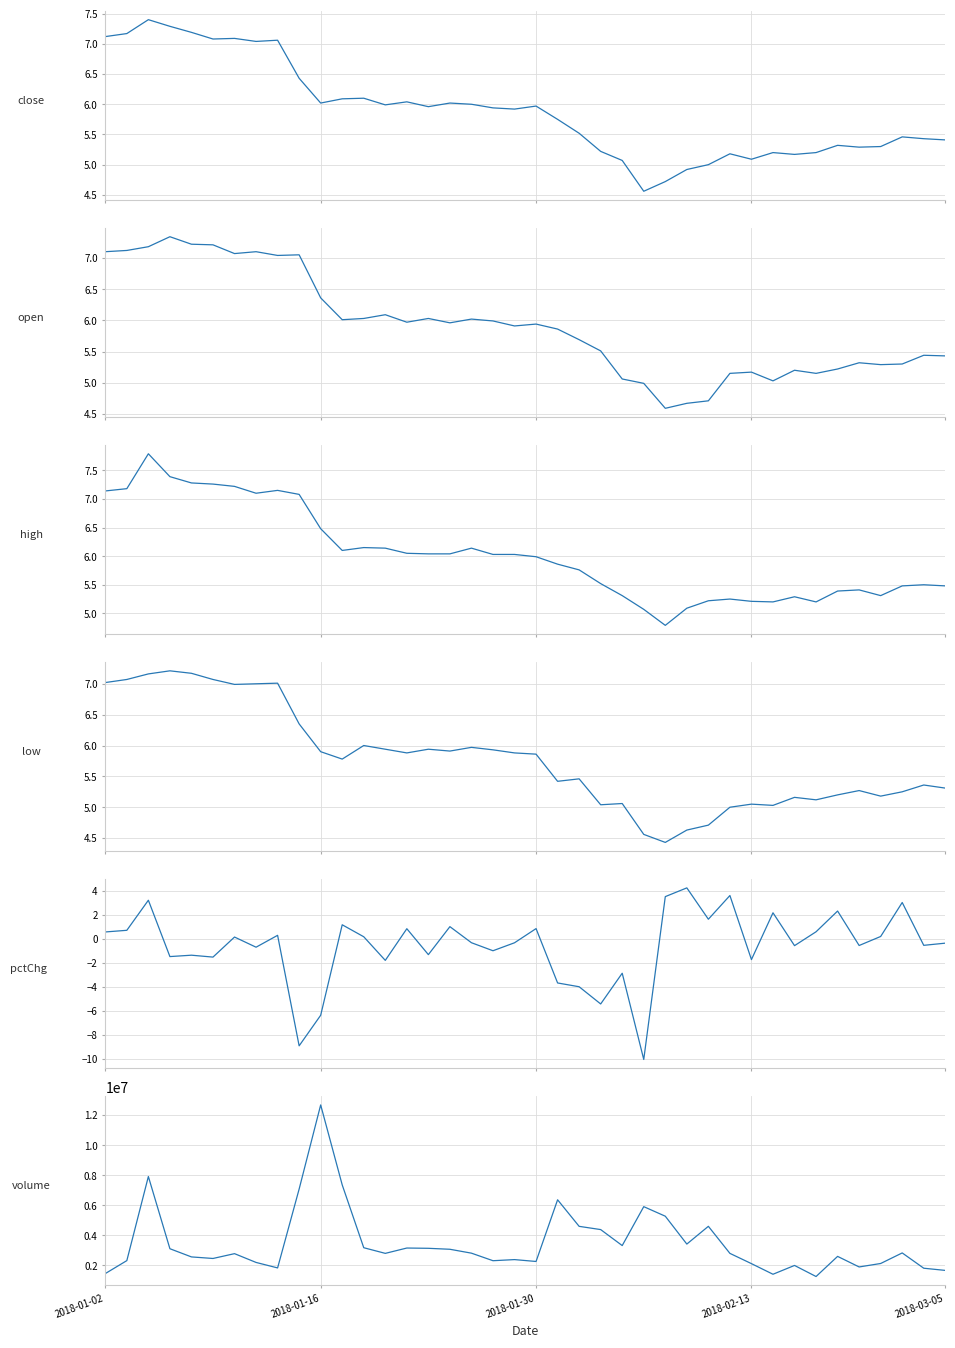

Is it true that high equals 8.5 at 34?

False